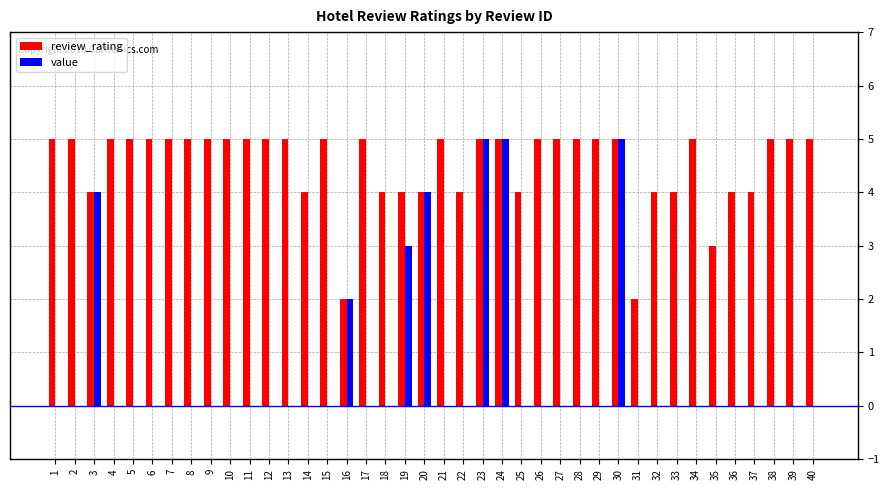

Are the bars horizontal?

No